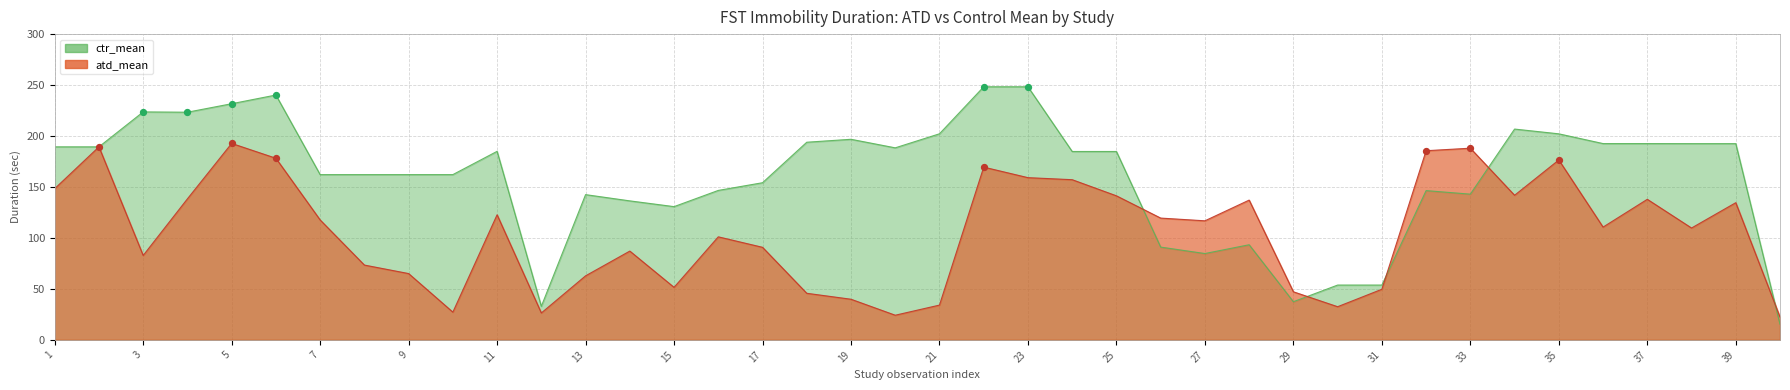

Which series reaches the maximum Y coordinate?

ctr_mean